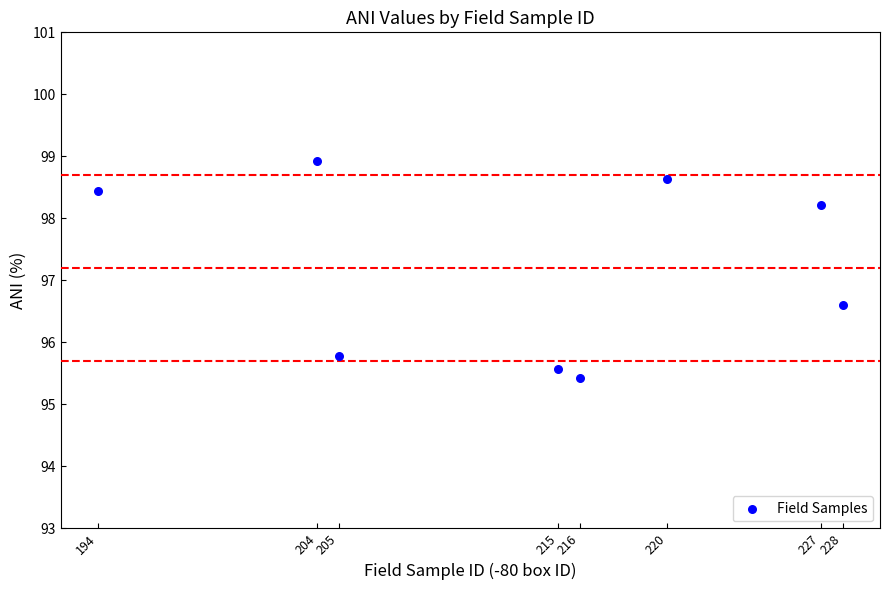

What Y value in the scatter plot is closest to 97?

96.6